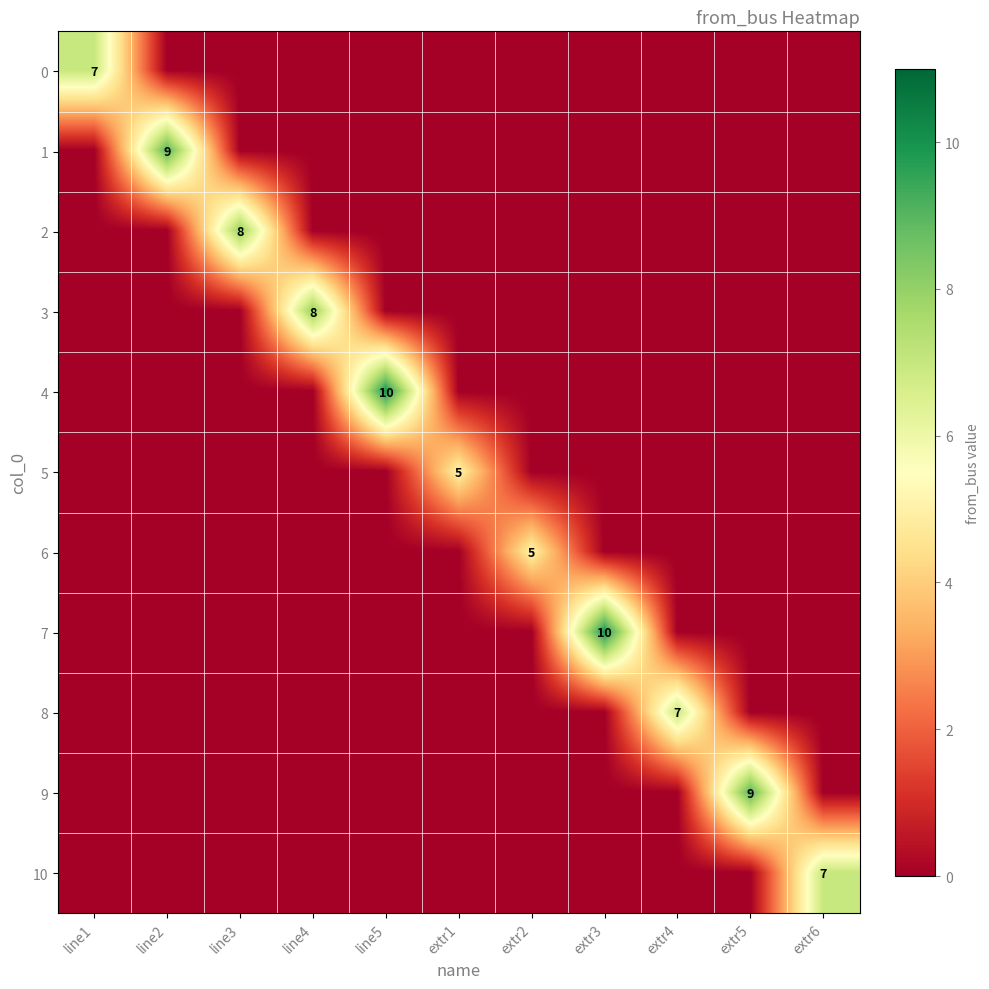

How many distinct data groups are displayed?

11